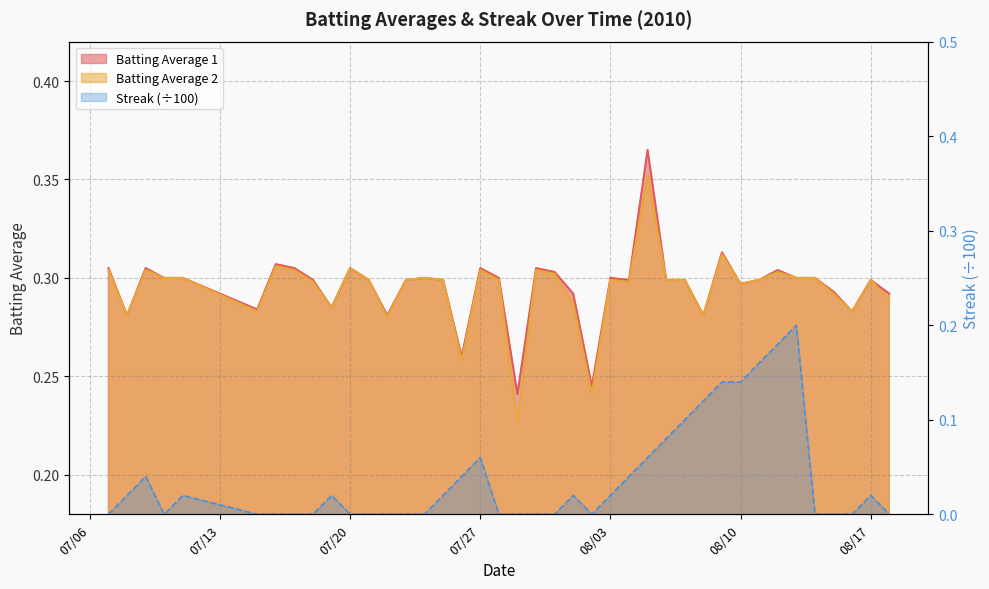

What are all the series names shown in the legend?

Batting Average 1, Batting Average 2, Streak